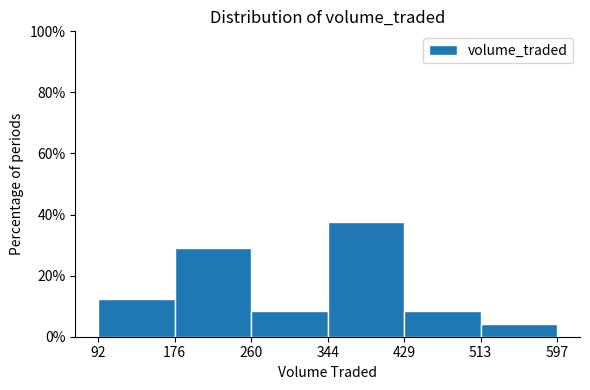

Reading left to right, list every bar in this chart as the range it spans on the x-axis followed by its height. The values are not printed on the chart, so give them approximately, as read against the axis.

92 to 176: 12
176 to 260: 30
260 to 344: 8
344 to 429: 38
429 to 513: 8
513 to 597: 4